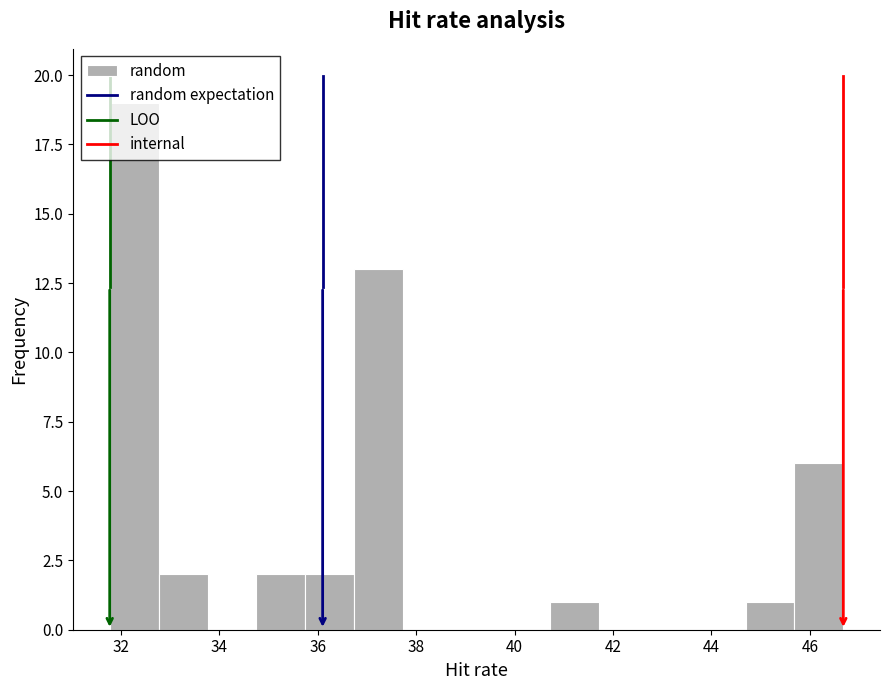

What is the height of the bar covering 34.8 to 35.8 on the x-axis? Neither the bar edges nor the heights are printed on the chart, so give them approximately, as read against the axes.

2